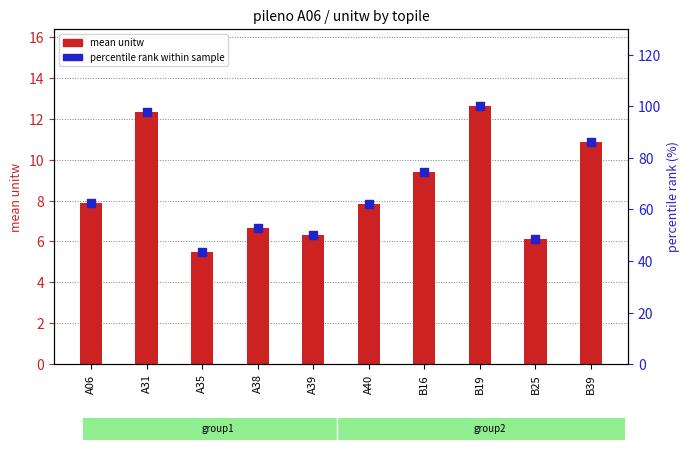

What is the total value across all series at A39?

56.2